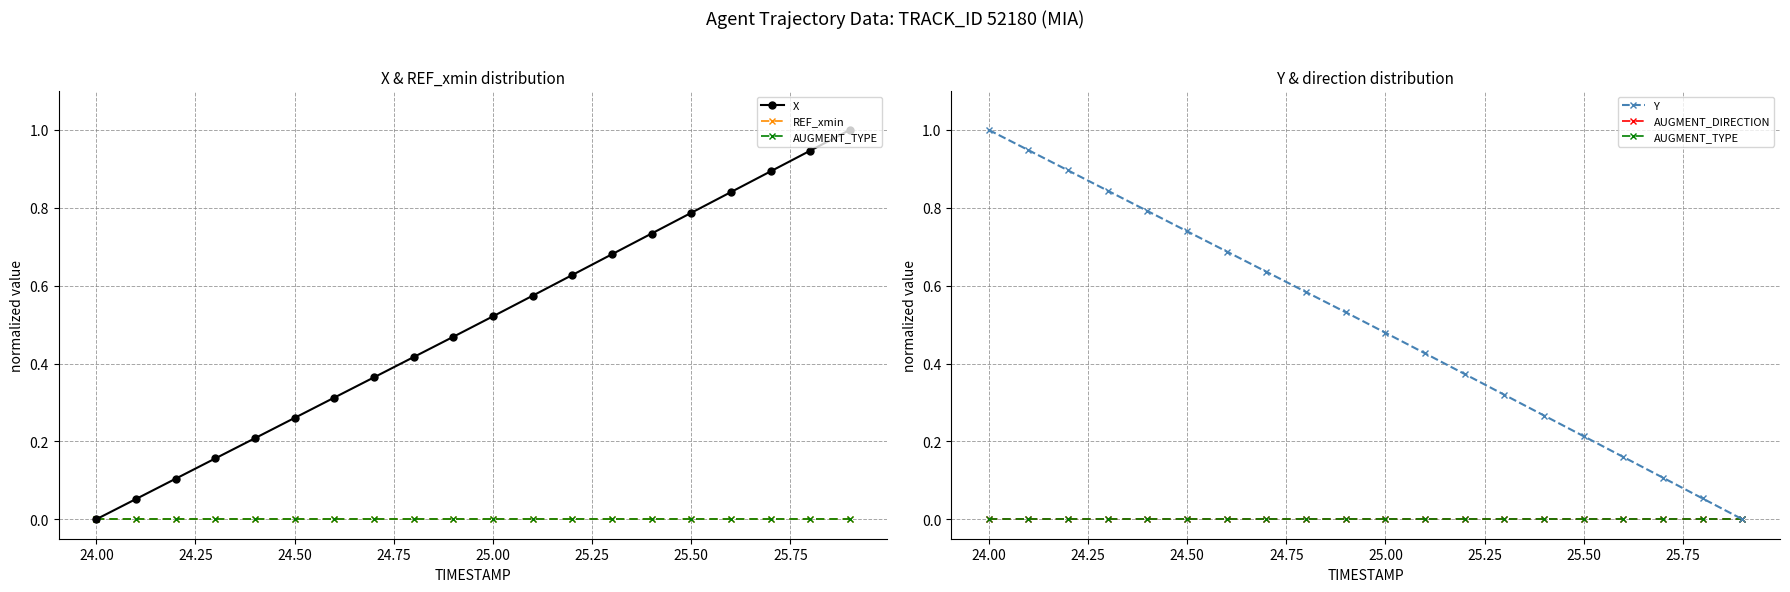

How many lines are shown in the chart?

5